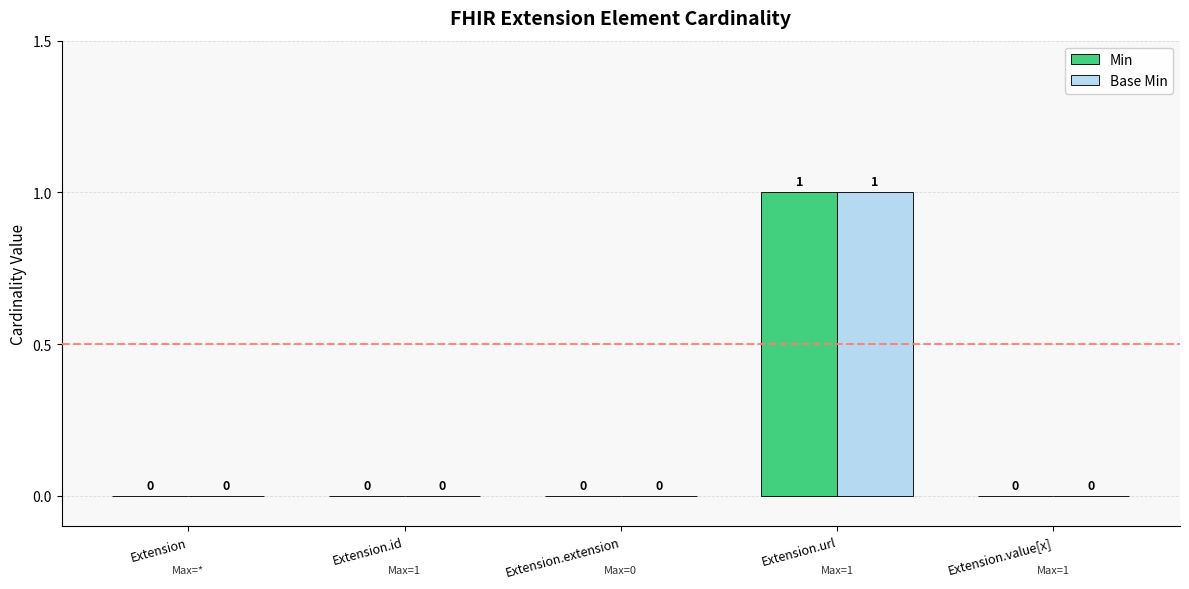

What is the approximate value of Min at Extension.url?

1